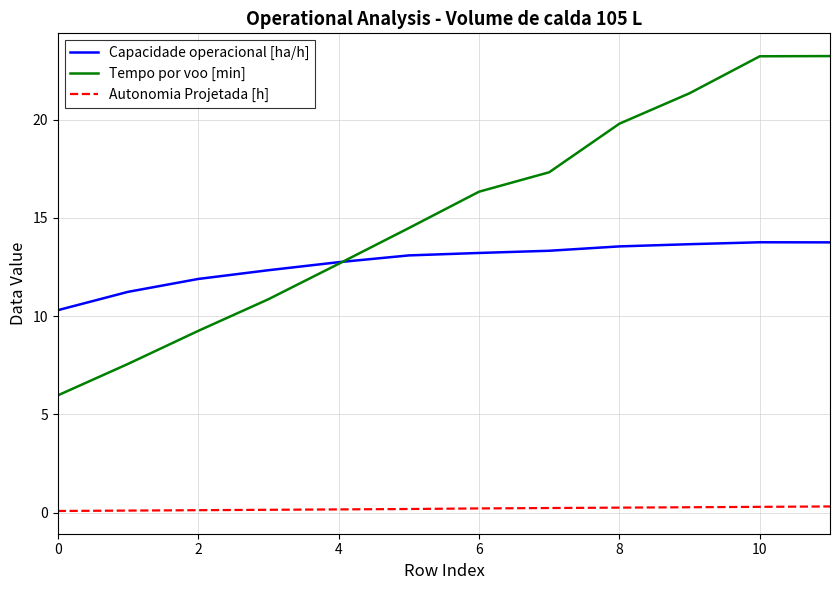

Which series has the largest range (max minus min)?

Tempo por voo [min]